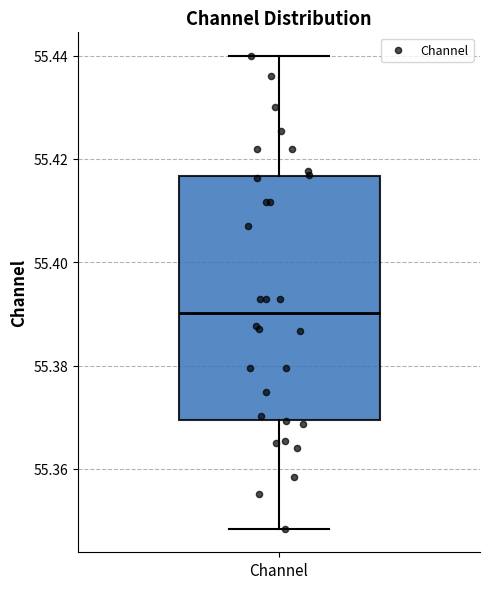

Read this box plot against the y-axis: the position of the median line, the range covered by the box, and the ends of both whiskers. The values are not printed on the chart, so give them approximately, as read against the axis.

median 55.390, box 55.370 to 55.416, whiskers 55.348 to 55.440